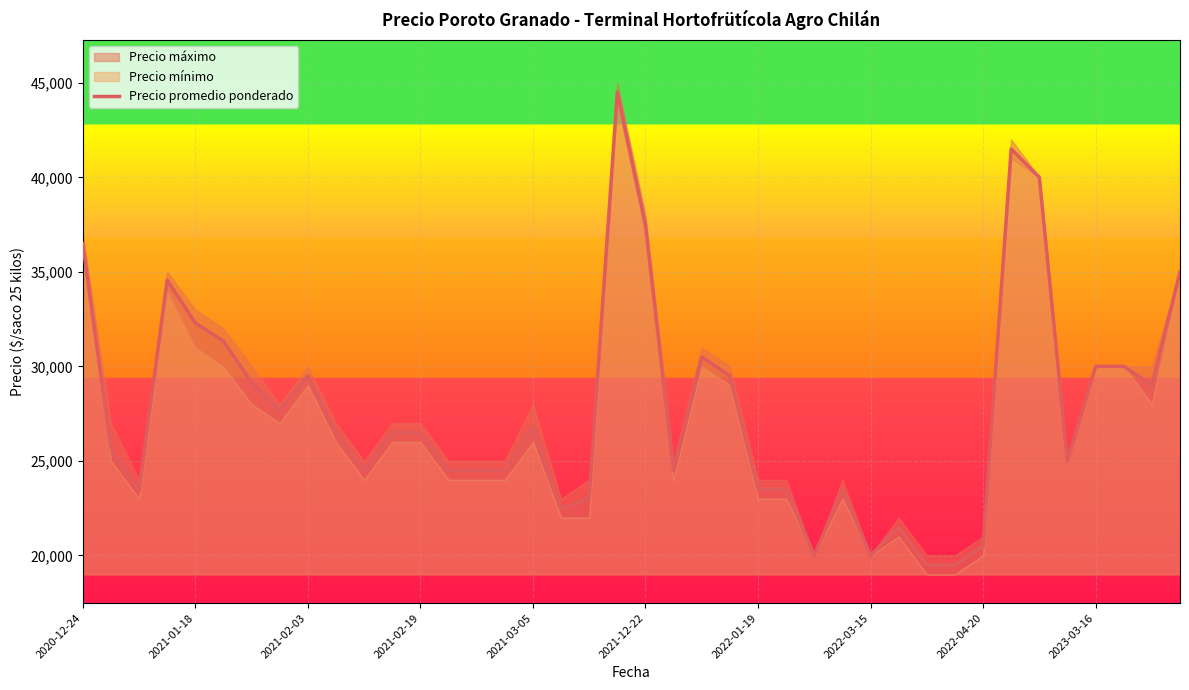

True or false: the data has more than 1 interior local peaks.

True